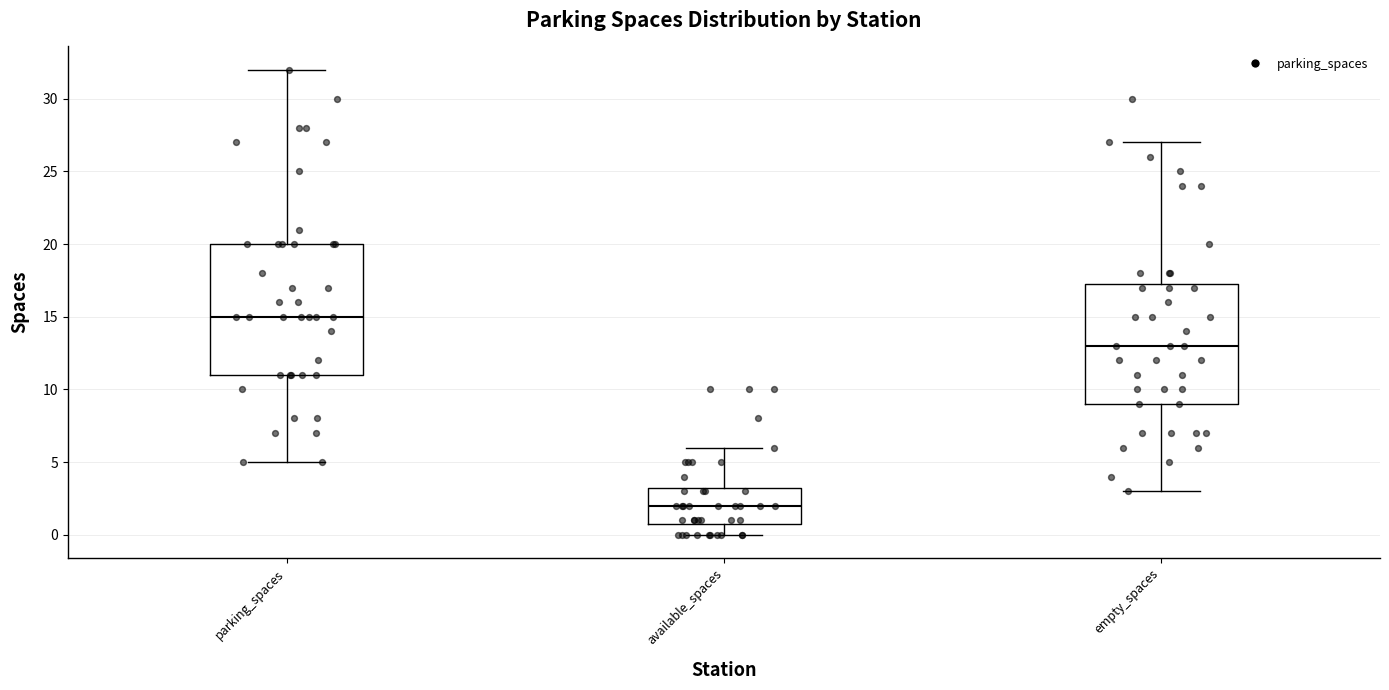

Where does the upper whisker of the box for empty_spaces end on the y-axis? The values are not printed on the chart, so give them approximately, as read against the axis.

27.0